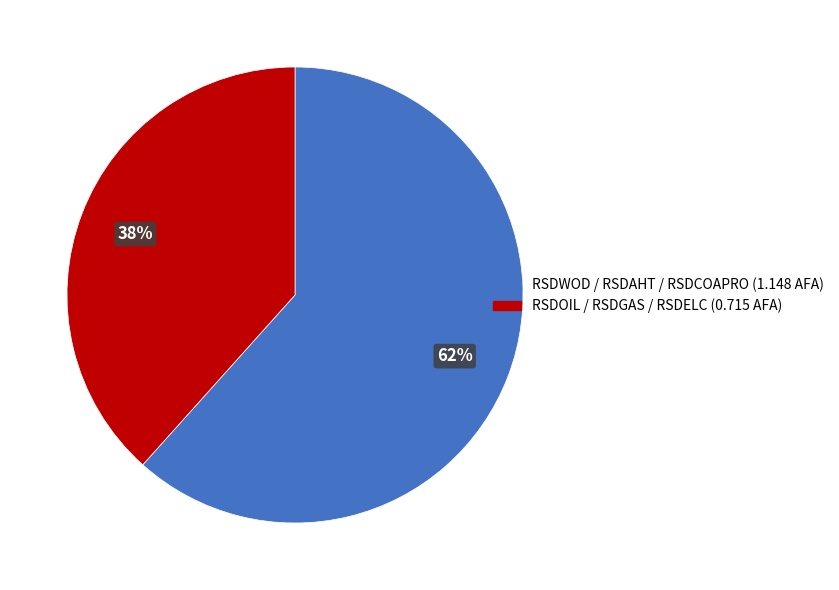

Is there a majority slice in this chart?

Yes